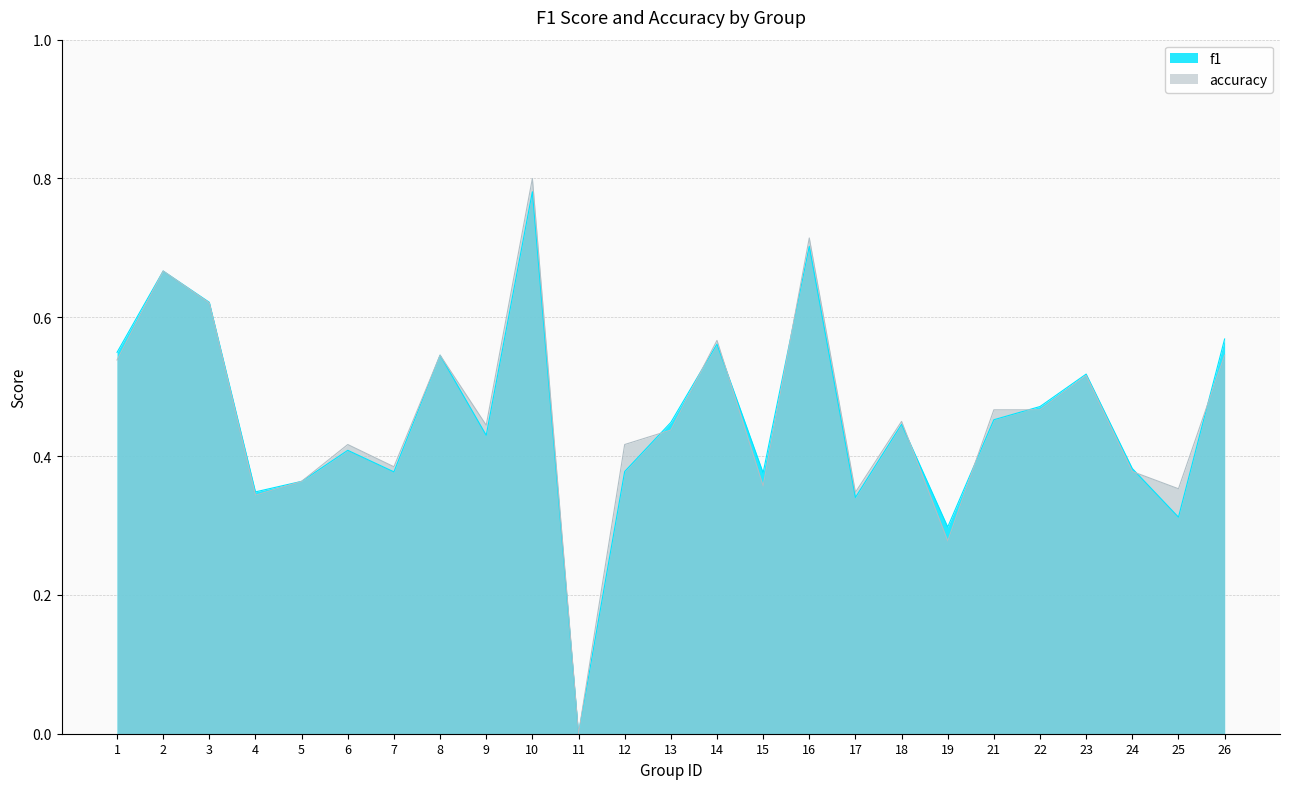

At which label is f1 closest to 0?

11